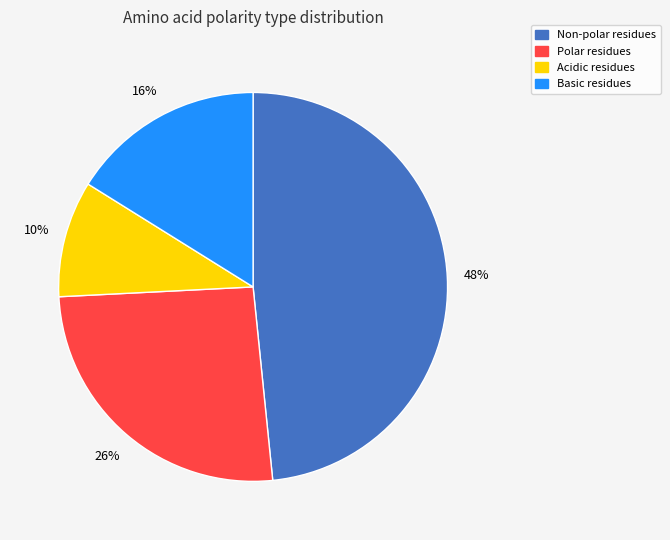

To the nearest percent, what is the average slice percentage?

25%